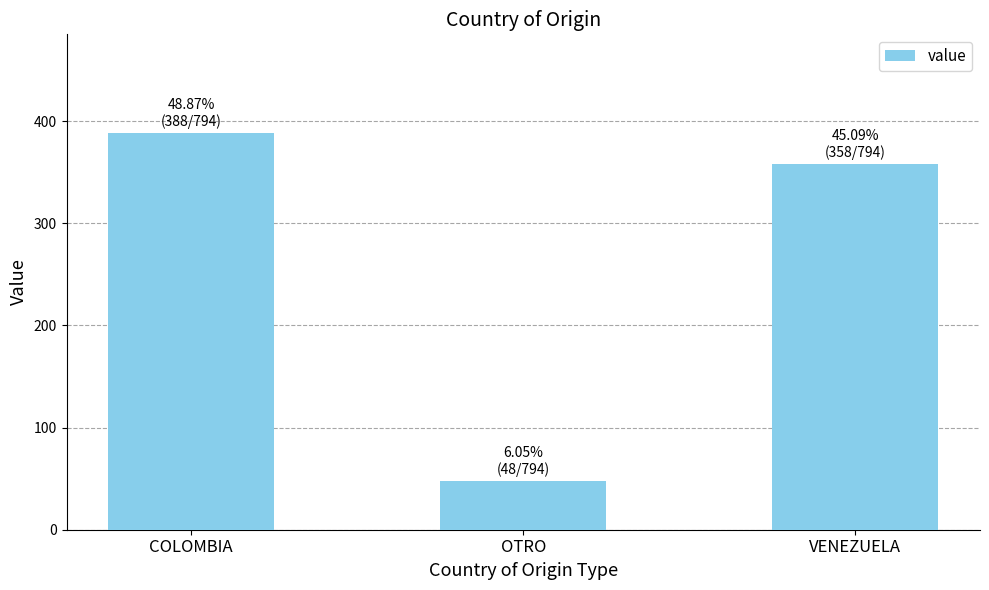

How many bars are there in total?

3